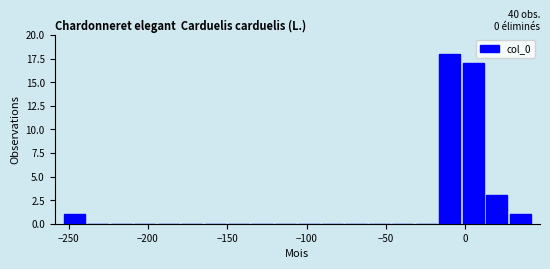

Around what value on the x-axis is the tallest bar? Give the approximate position of its centre, as read against the axis.

-10